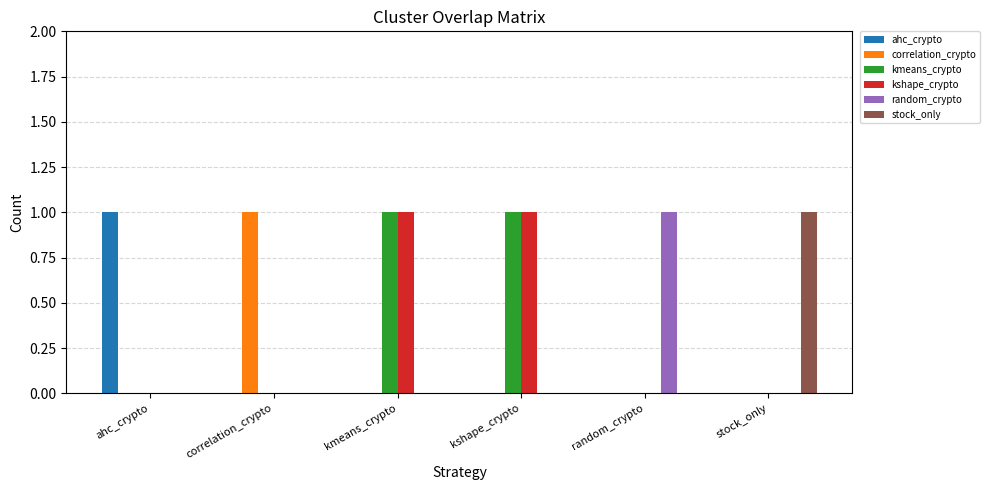

What are all the series names shown in the legend?

ahc_crypto, correlation_crypto, kmeans_crypto, kshape_crypto, random_crypto, stock_only